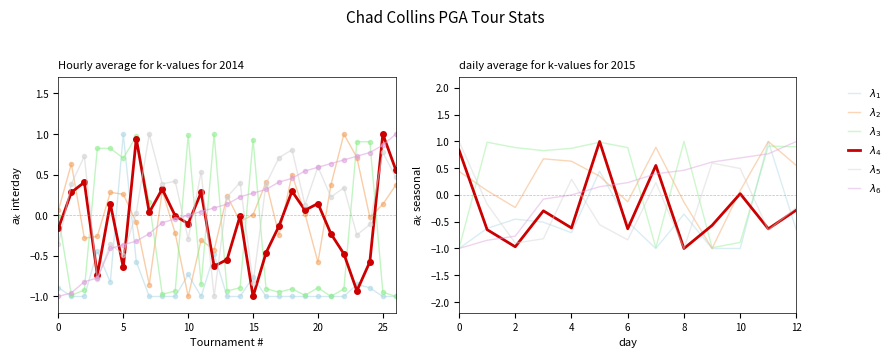

Which series ends up on top after the final intersection of $\lambda_1$ and $\lambda_5$?

$\lambda_5$